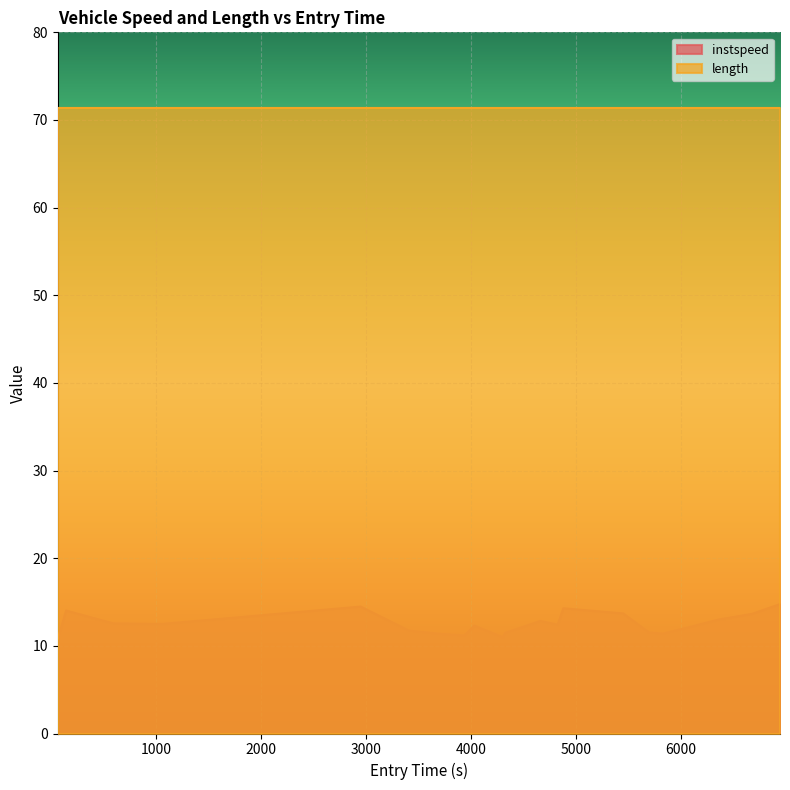

Reading right to left, list all the values displayed in this chart.

6947.0025487944895=14.8	6679.997887304418=13.7	6369.748465128041=13.0	5831.340689272253=11.4	5696.498247025536=11.5	5451.695163004801=13.7	4880.045434660687=14.3	4825.358755448986=12.4	4661.456780482614=12.8	4325.4449310052305=11.5	4302.992474501418=11.0	4030.4661944333866=12.3	3936.3034201375085=11.2	3691.1710860051007=11.4	3406.8508060908366=11.7	2947.2206736035787=14.5	1047.4656618345318=12.5	587.8001176649744=12.6	136.96305335017442=14.0	58.39949871150984=10.8